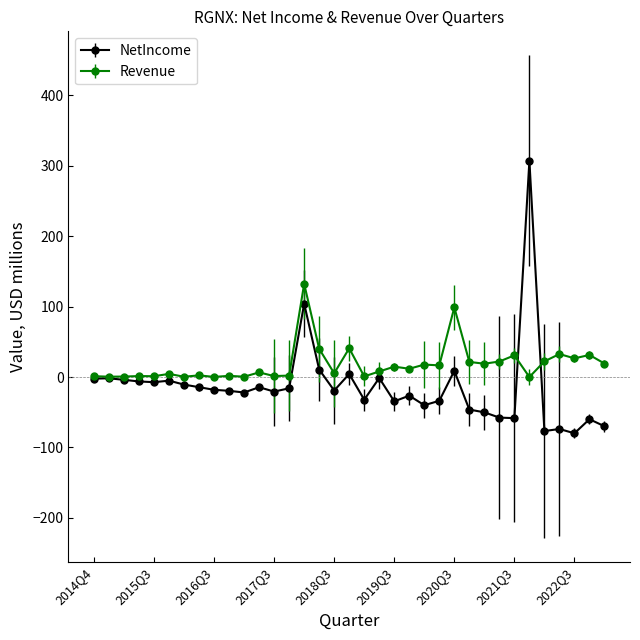

What is the value of the Revenue point at the 31st from the left?

22.2